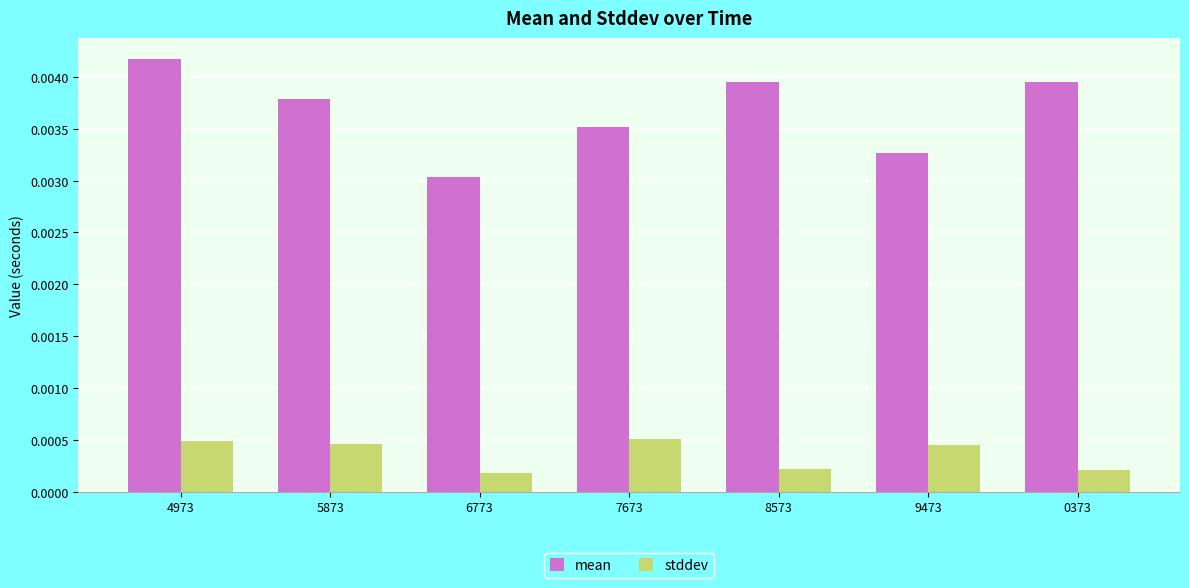

Which category has the lowest value in the mean series?

6773